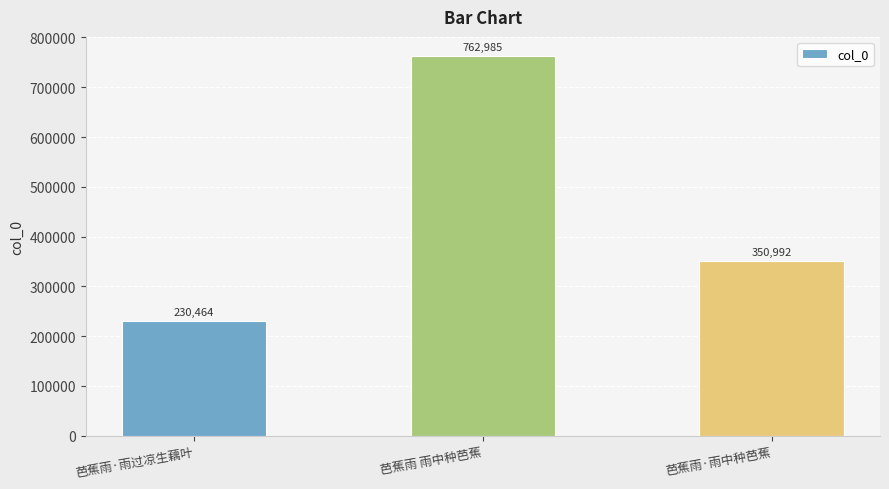

Reading left to right, what are all the values shown in this chart?

230464	762985	350992